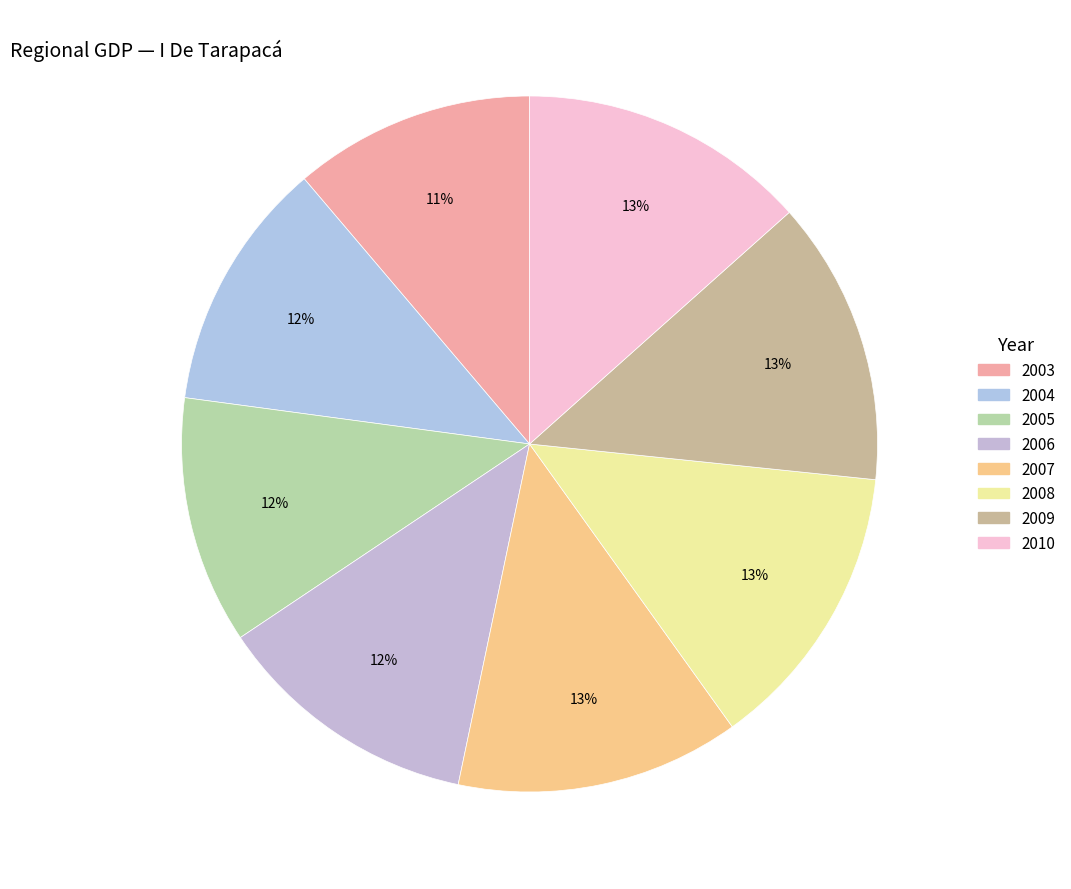

Is there any slice that represents more than half of the pie?

No